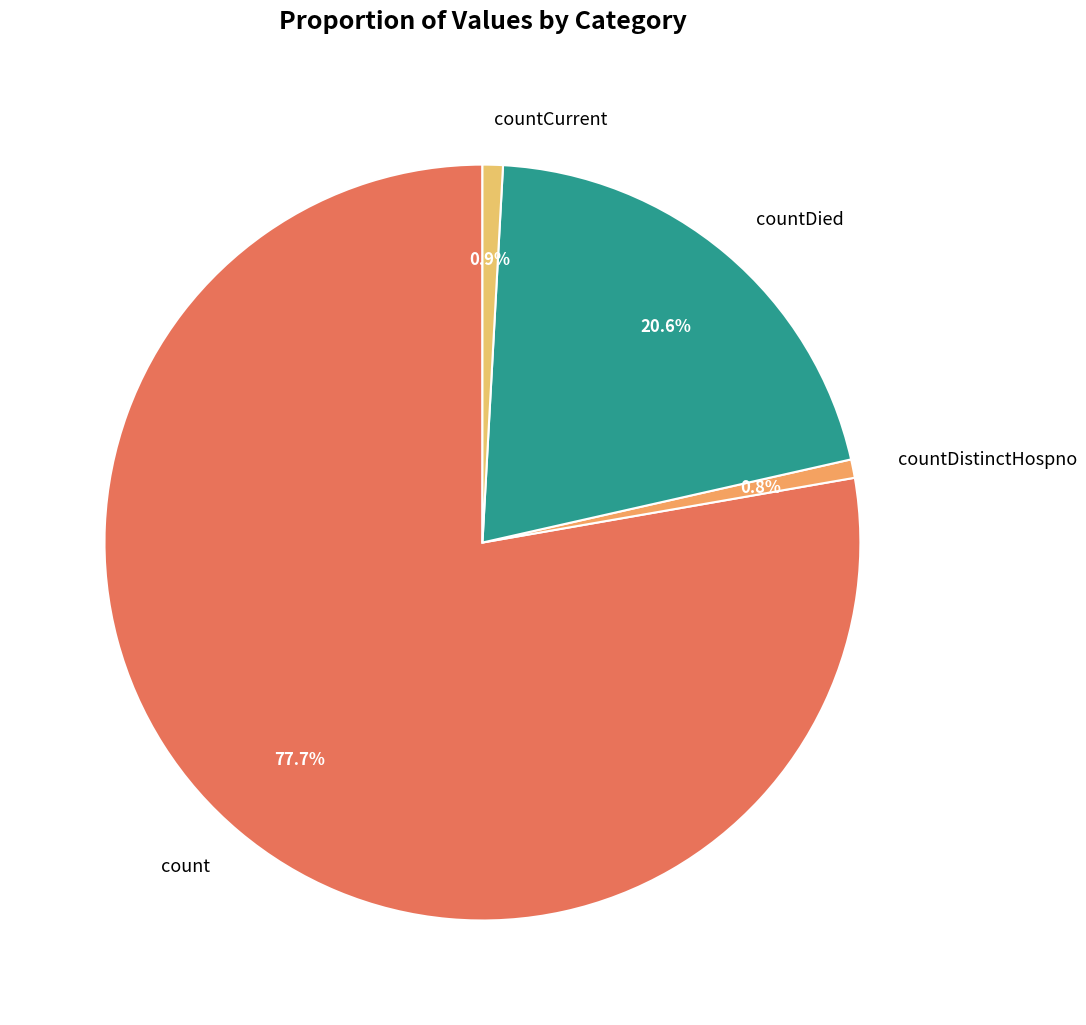

Does count represent more than half of the total?

Yes